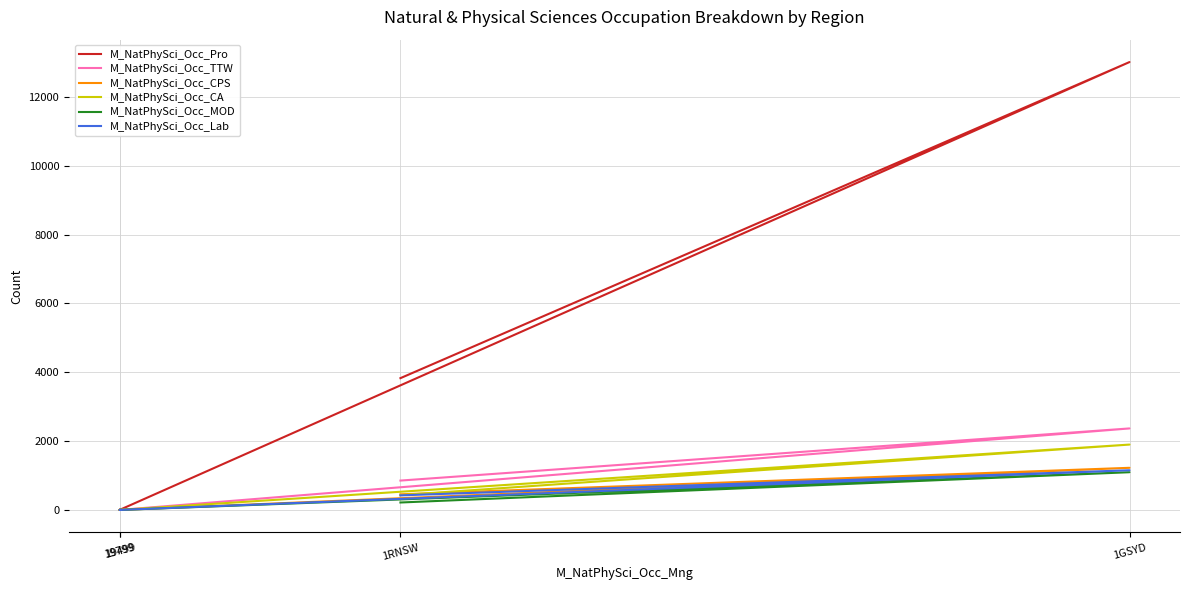

True or false: M_NatPhySci_Occ_CPS has more than 2 interior local peaks.

False